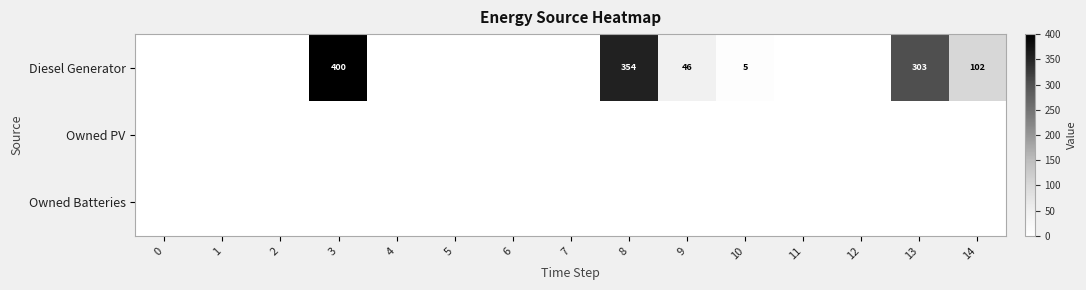

Is it true that Diesel Generator equals 5 at 10?

True